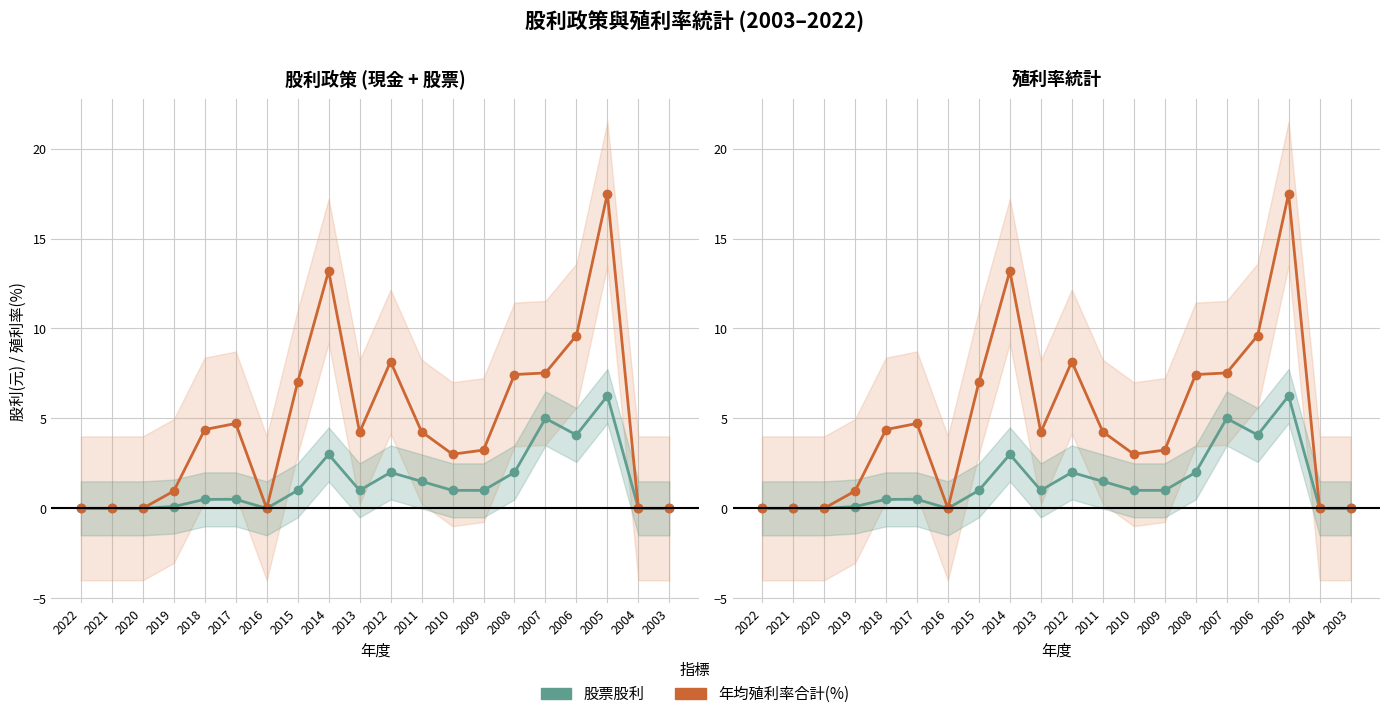

What are all the series names shown in the legend?

股票股利, 年均殖利率合計(%)